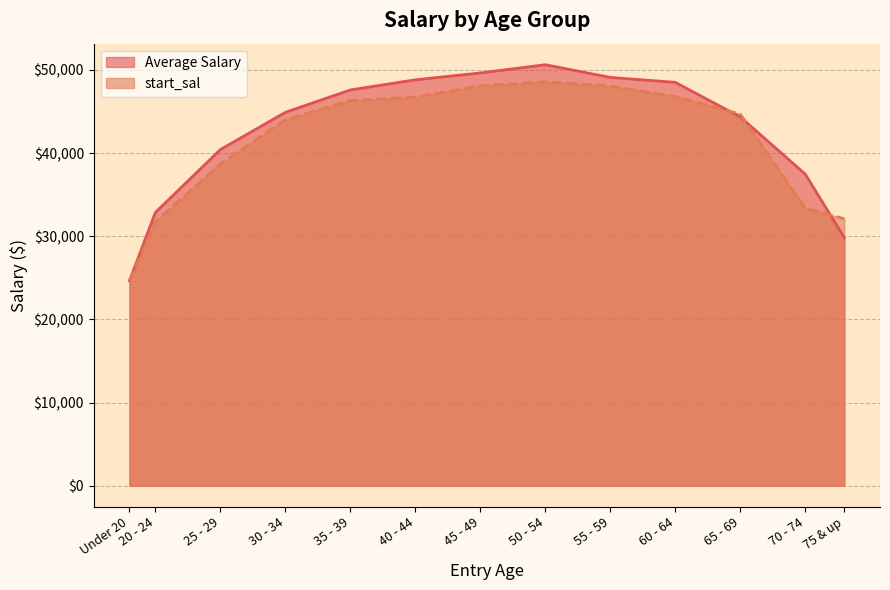

Reading left to right, transcribe all the data shown in this chart.

Average Salary: 24632.3	32866.4	40432.7	44911.2	47603.7	48820.9	49648.1	50638.0	49111.9	48517.5	44354.3	37476.5	29836.7
start_sal: 24639.8	31725.1	38702.6	44016.7	46335.4	46743.1	48101.8	48579.1	48051.9	46815.2	44698.9	33381.3	32112.9